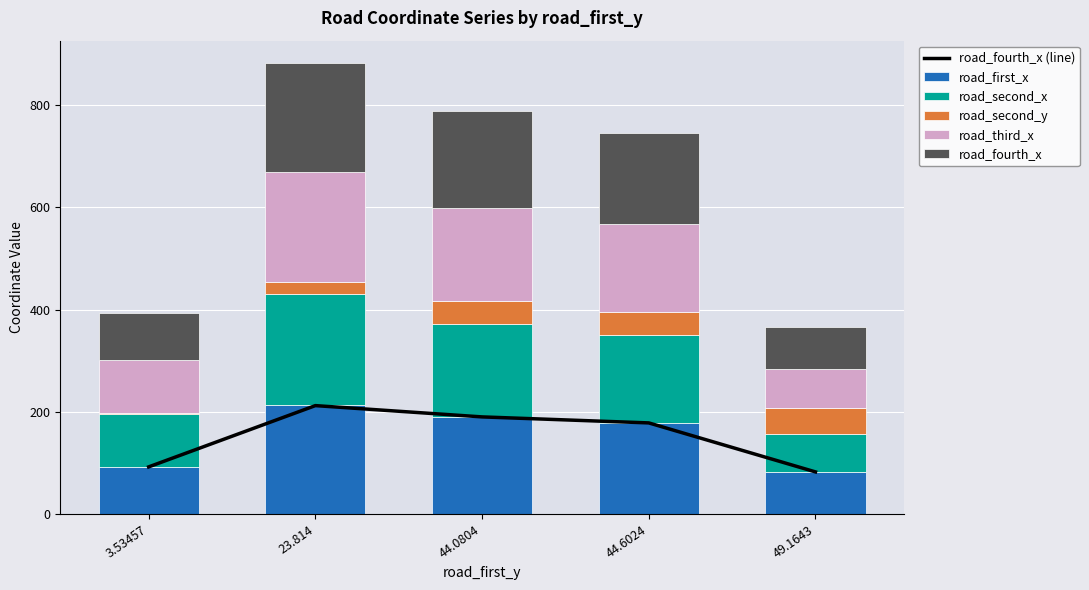

Where is road_fourth_x (line) nearest to the value 147?

44.6024